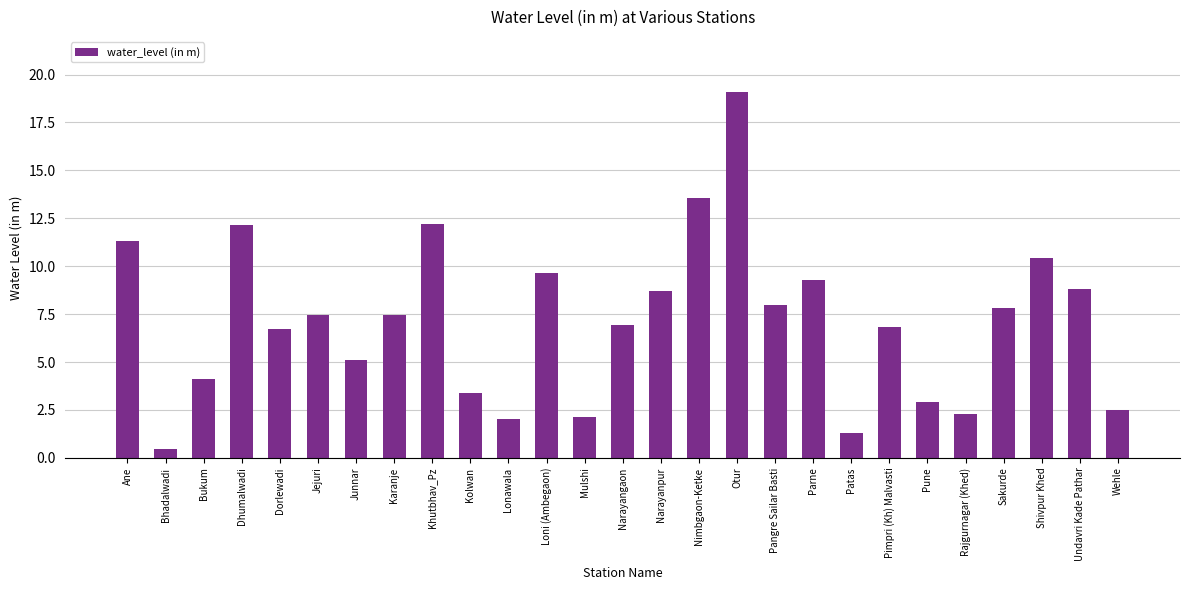

Are the bars grouped side by side (vs. stacked)?

No